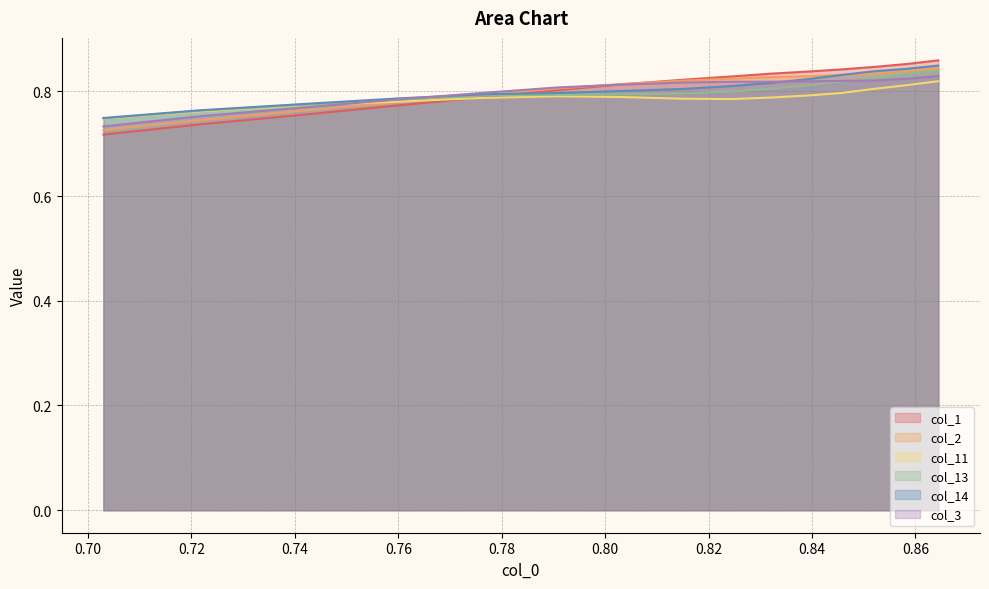

Does the chart have visible grid lines?

Yes